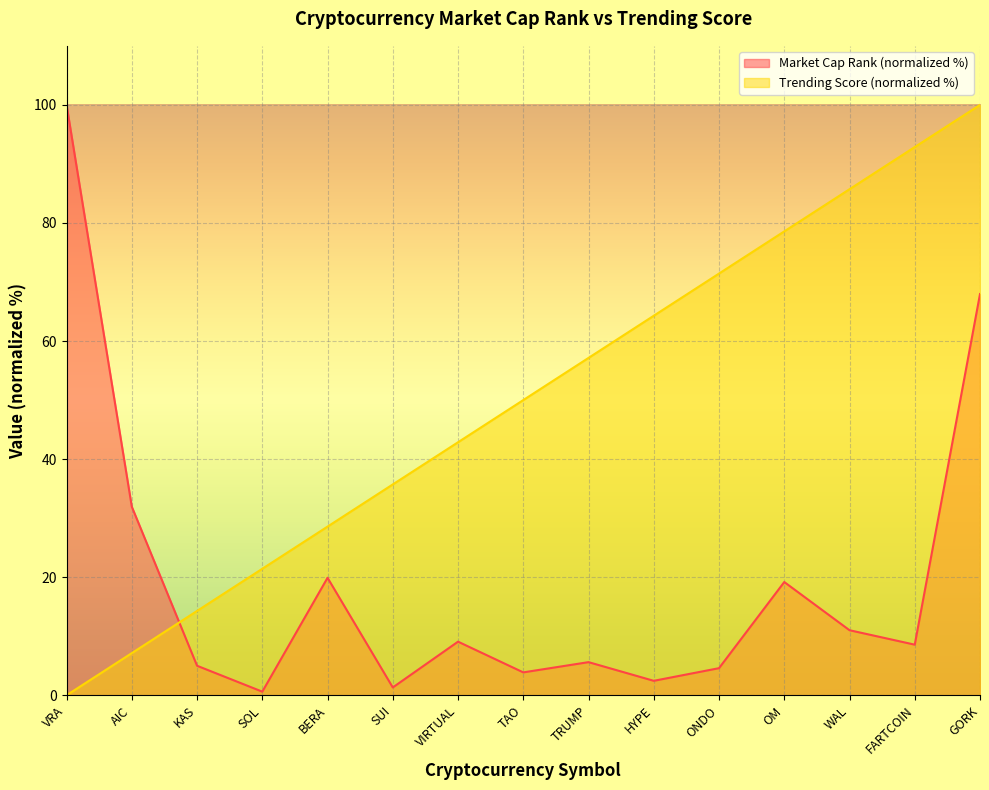

How many lines are shown in the chart?

2